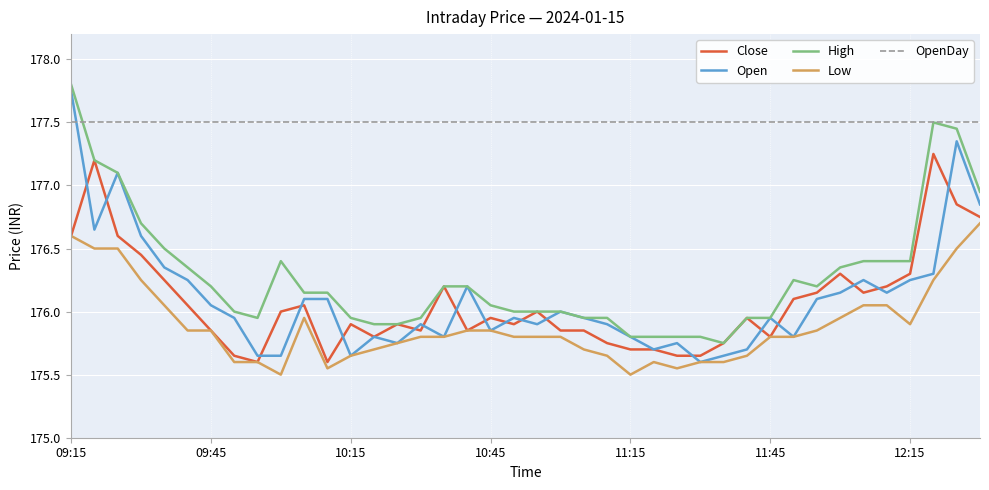

How many lines are shown in the chart?

5